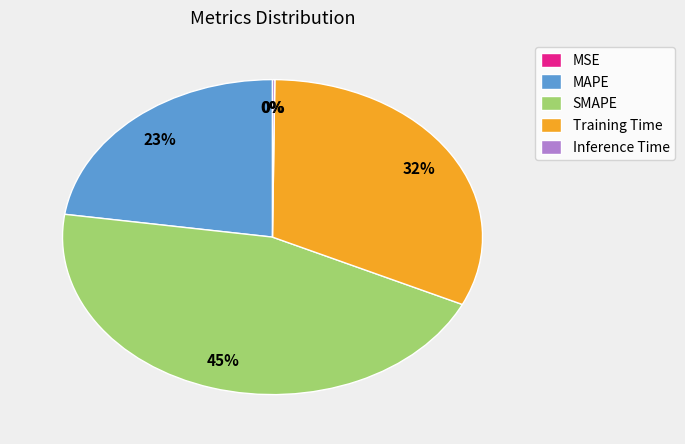

Is there a majority slice in this chart?

No